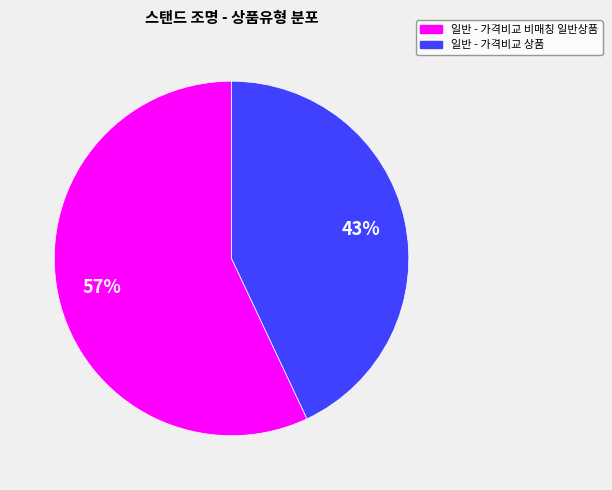

Which slice is the smallest?

일반 - 가격비교 상품